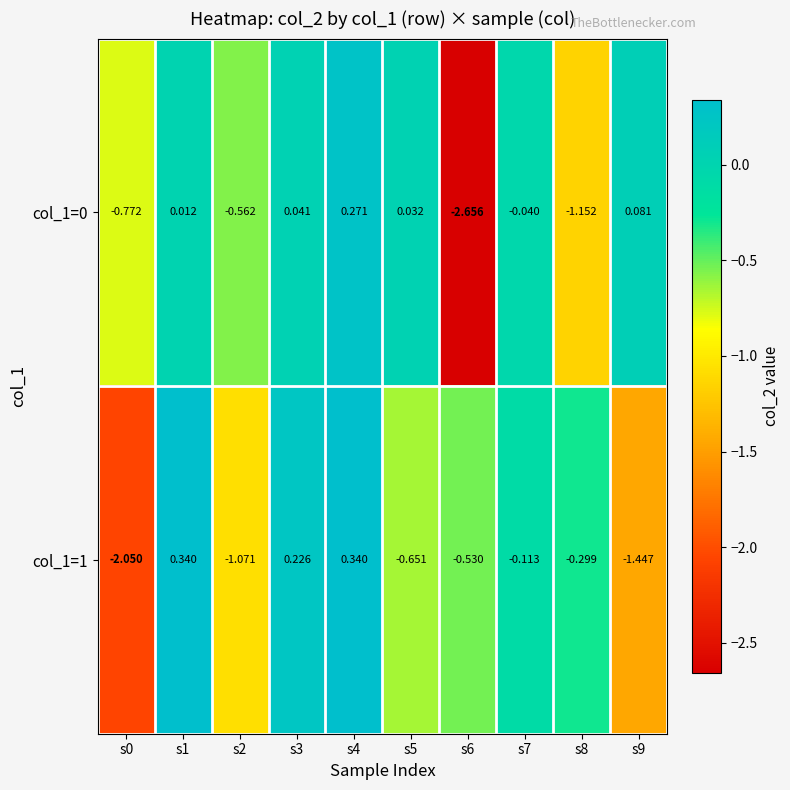

Is the value of col_1=1 at s7 greater than the value of col_1=0 at s5?

No